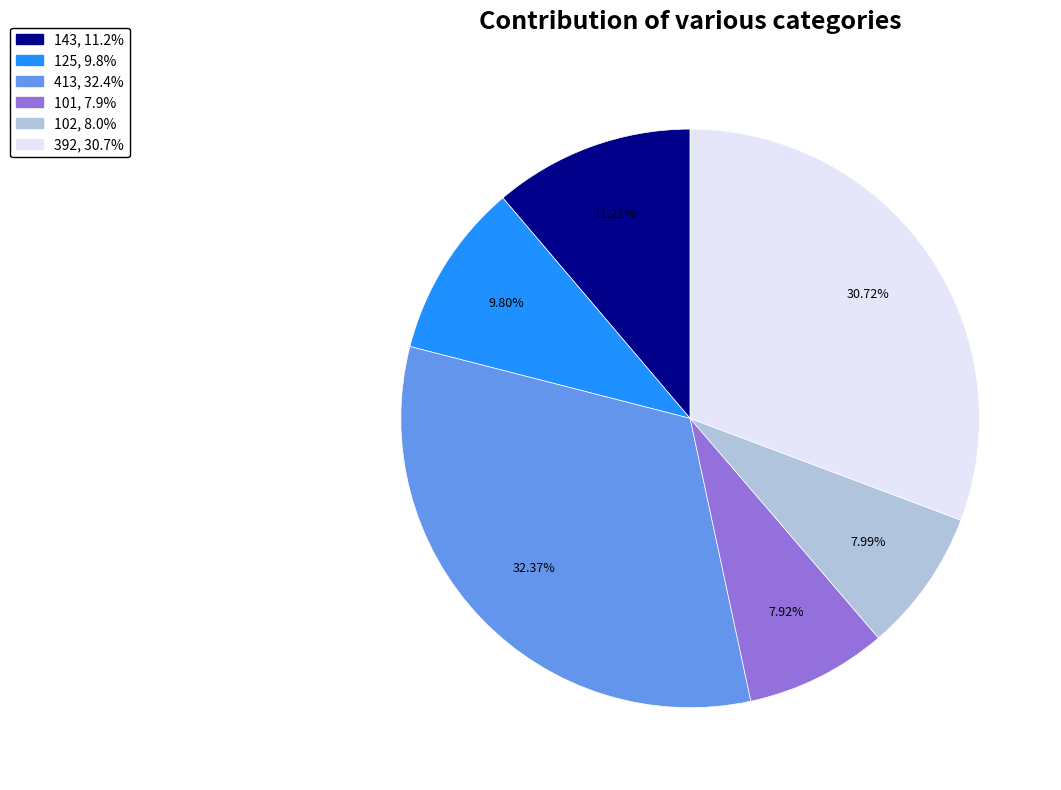

Do 413, 32.4% and 125, 9.8% together represent more than half of the pie?

No